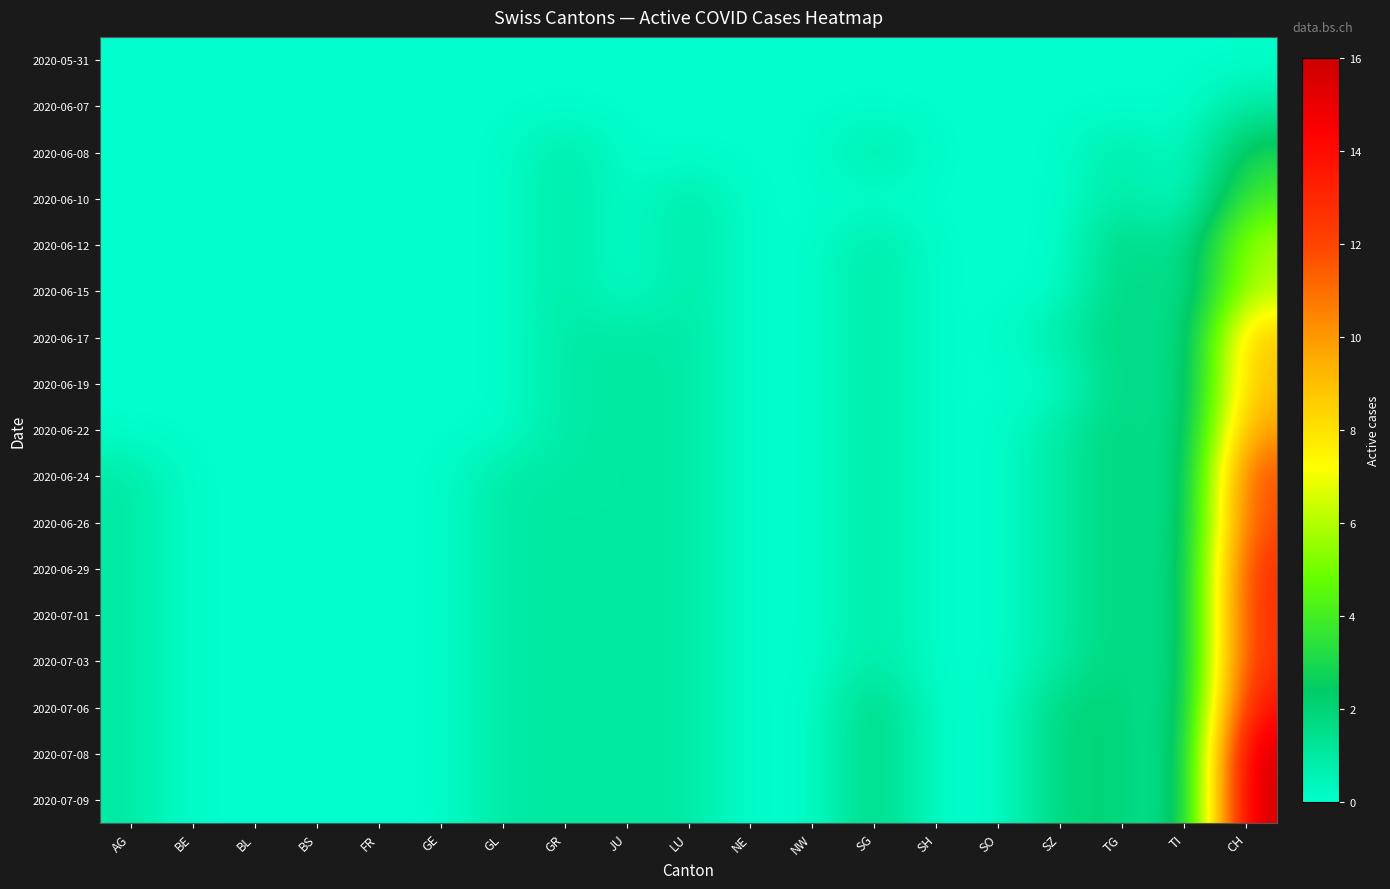

How many categories are shown in the chart?

19